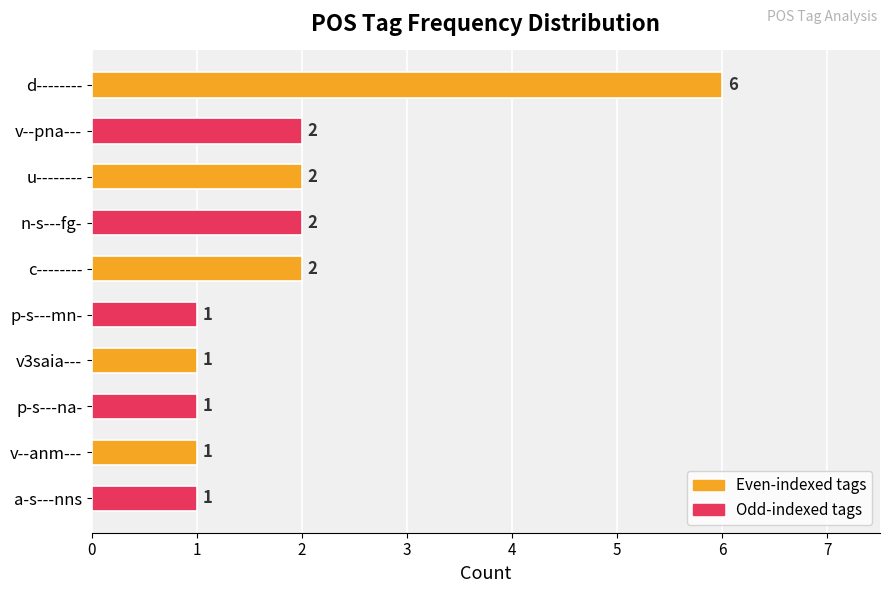

Reading top to bottom, transcribe all the data shown in this chart.

6	2	2	2	2	1	1	1	1	1